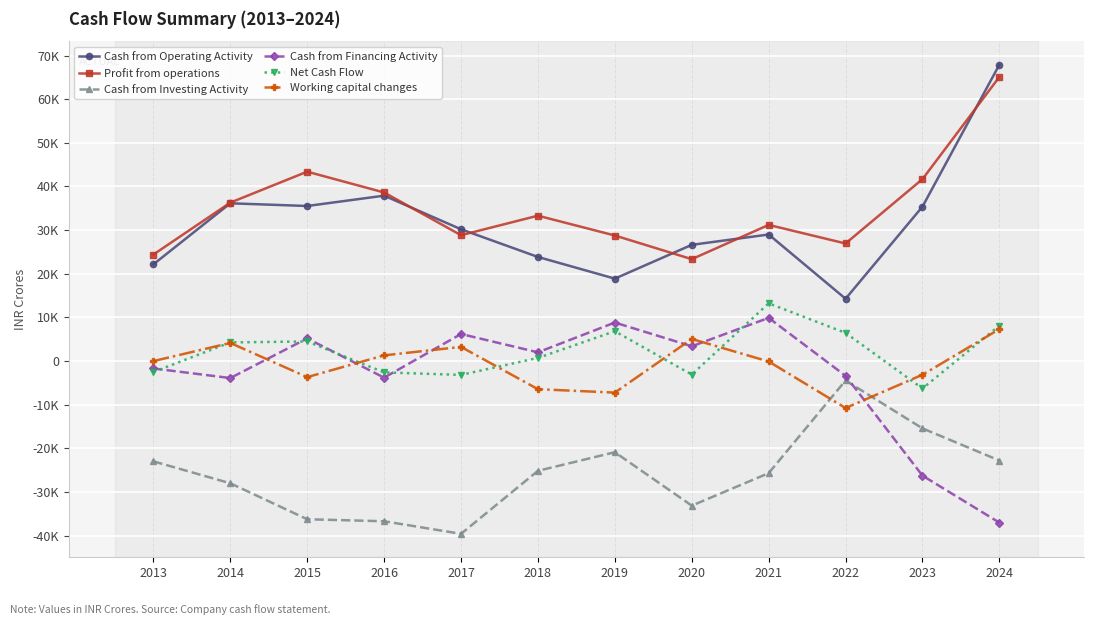

Is this an area chart (filled region under the line)?

No